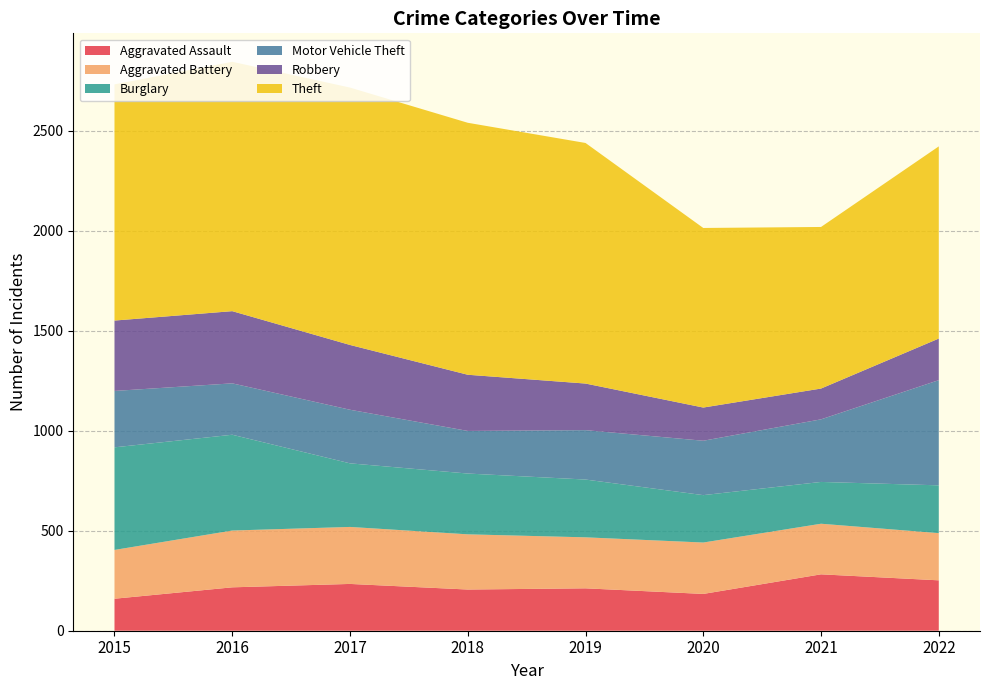

Reading left to right, transcribe all the data shown in this chart.

Aggravated Assault: 160	217	234	206	212	184	282	252
Aggravated Battery: 244	284	285	276	255	257	253	236
Burglary: 513	479	318	304	289	237	209	239
Motor Vehicle Theft: 282	257	268	213	247	272	313	526
Robbery: 352	361	324	281	233	166	154	208
Theft: 1181	1247	1287	1260	1203	898	808	961